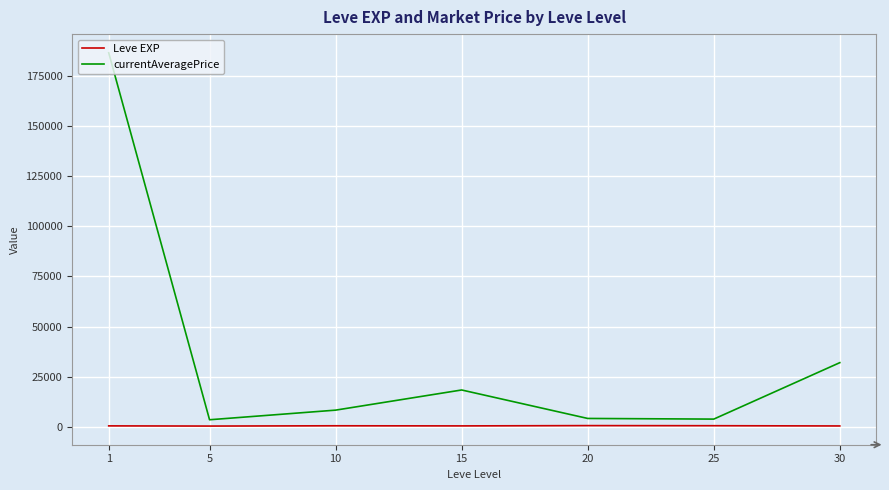

What is the average value of the currentAveragePrice series?

36715.5